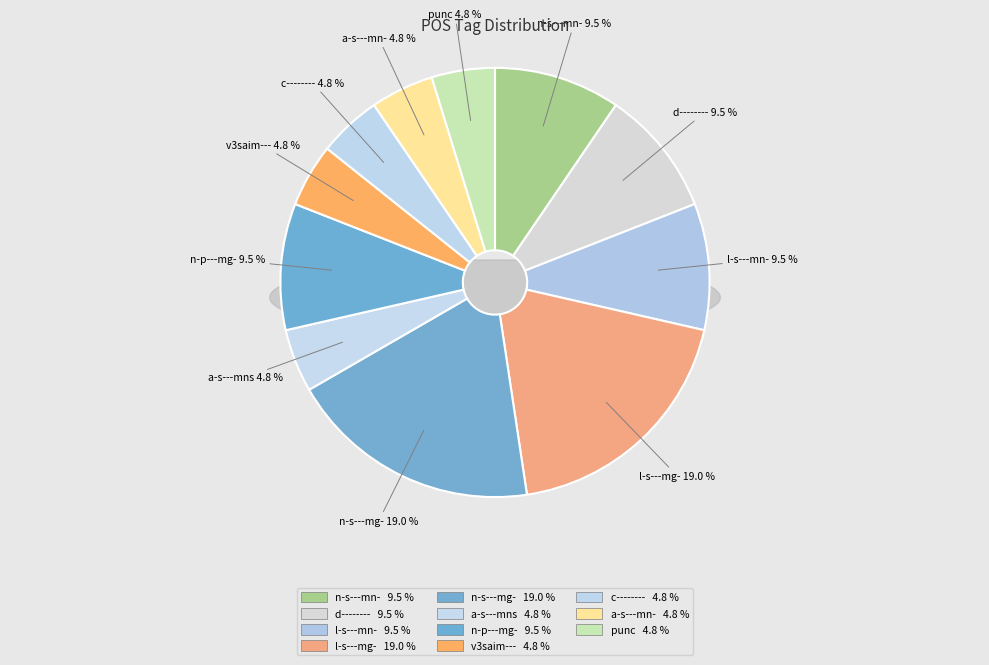

To the nearest percent, what percentage of the pie is v3saim---?

5%